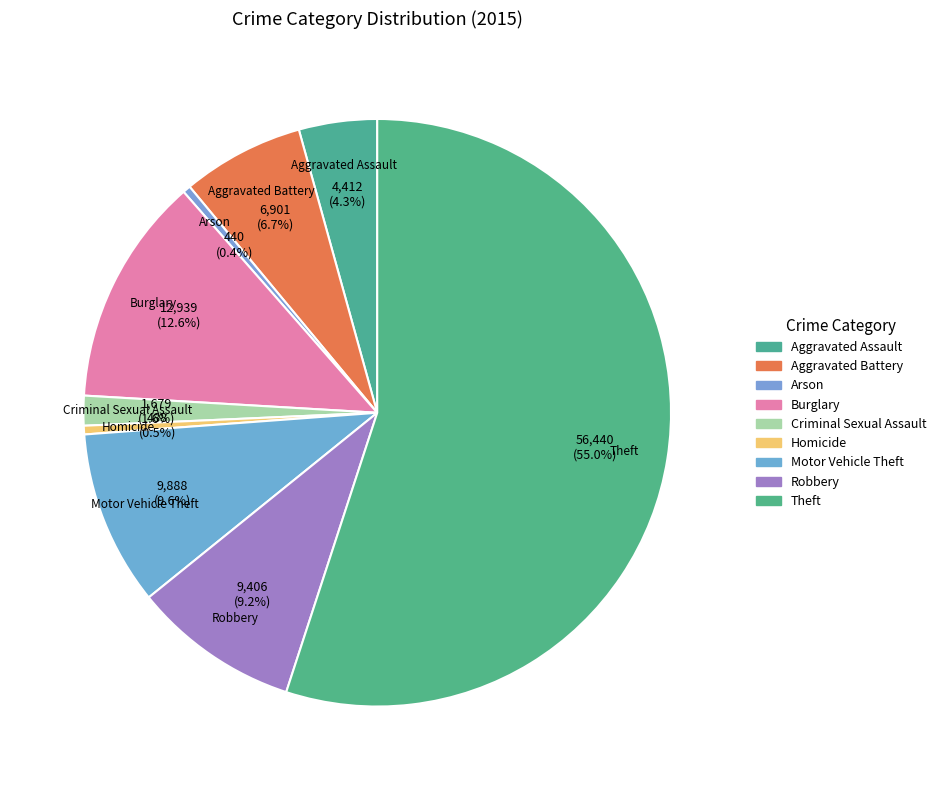

What is the majority slice?

Theft